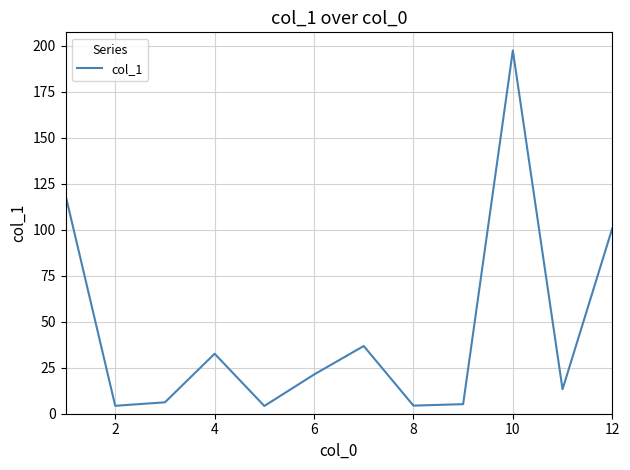

What is the maximum value shown in the chart?

197.4